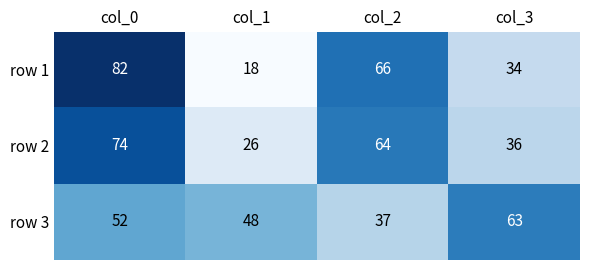

Reading left to right, list all the values displayed in this chart.

row 1: 82	18	66	34
row 2: 74	26	64	36
row 3: 52	48	37	63